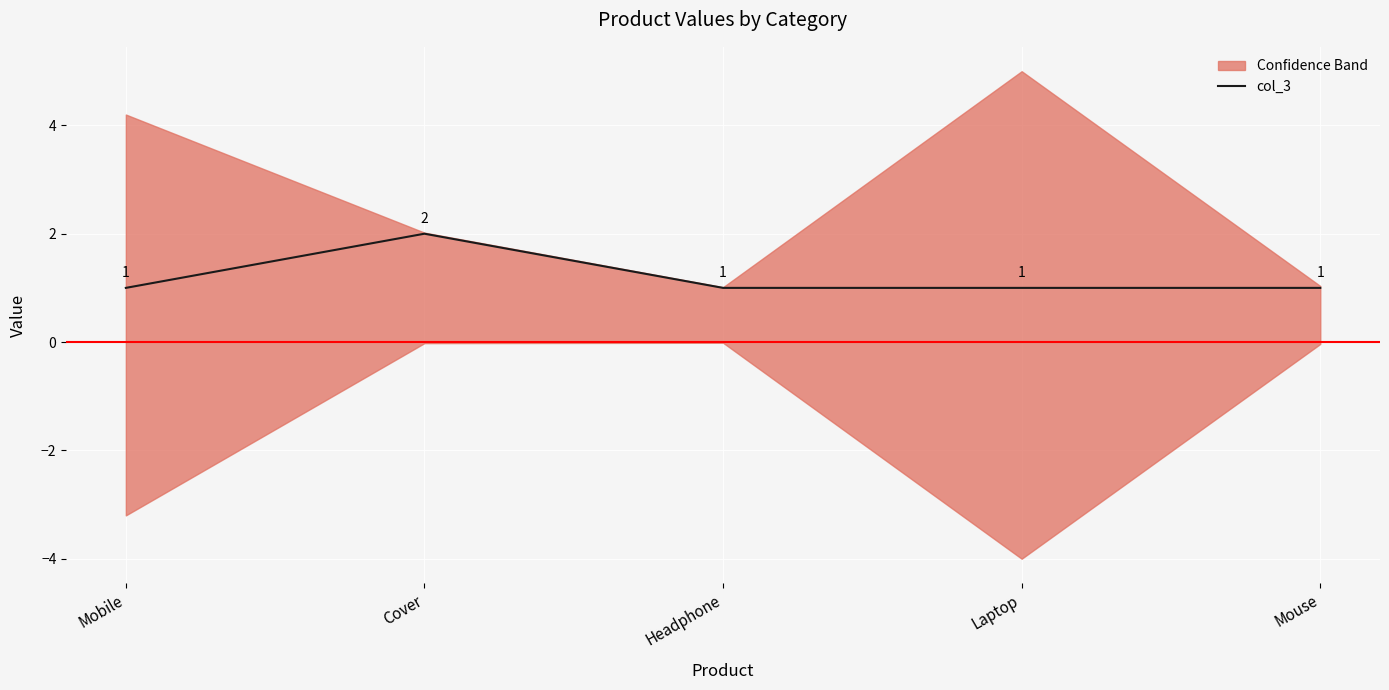

What is the label of the 5th point from the left?

Mouse